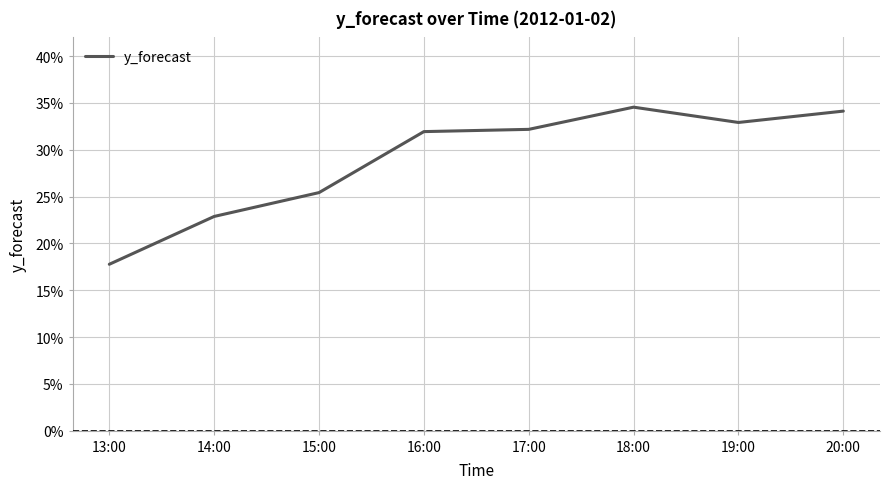

Does the chart display data point markers on the line(s)?

No